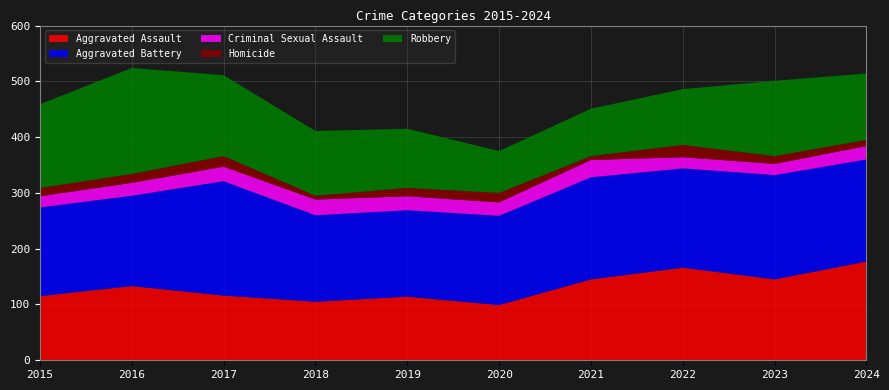

Reading right to left, transcribe all the data shown in this chart.

Aggravated Assault: 2024=177	2023=145	2022=166	2021=145	2020=99	2019=114	2018=105	2017=116	2016=133	2015=115
Aggravated Battery: 2024=183	2023=187	2022=178	2021=183	2020=160	2019=155	2018=155	2017=205	2016=162	2015=159
Criminal Sexual Assault: 2024=24	2023=20	2022=20	2021=31	2020=24	2019=25	2018=28	2017=26	2016=23	2015=20
Homicide: 2024=11	2023=14	2022=22	2021=7	2020=17	2019=15	2018=7	2017=19	2016=16	2015=15
Robbery: 2024=119	2023=135	2022=100	2021=85	2020=75	2019=106	2018=116	2017=145	2016=190	2015=150